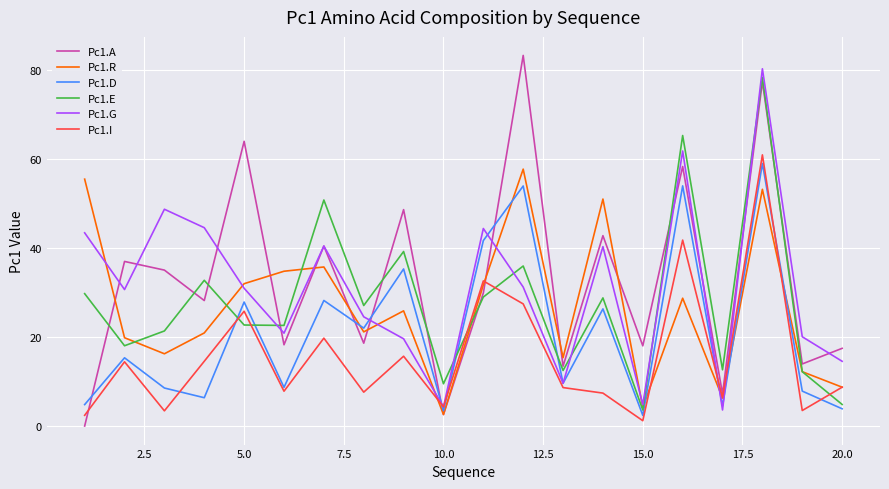

Which series has the widest spread of values?

Pc1.A